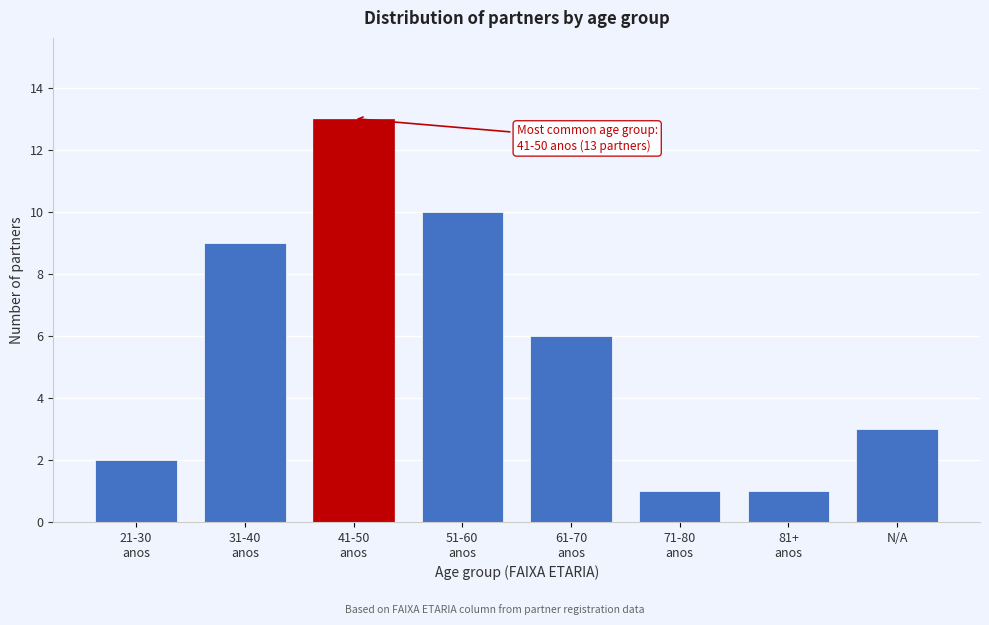

Reading left to right, extract all data points from this chart.

2	9	13	10	6	1	1	3